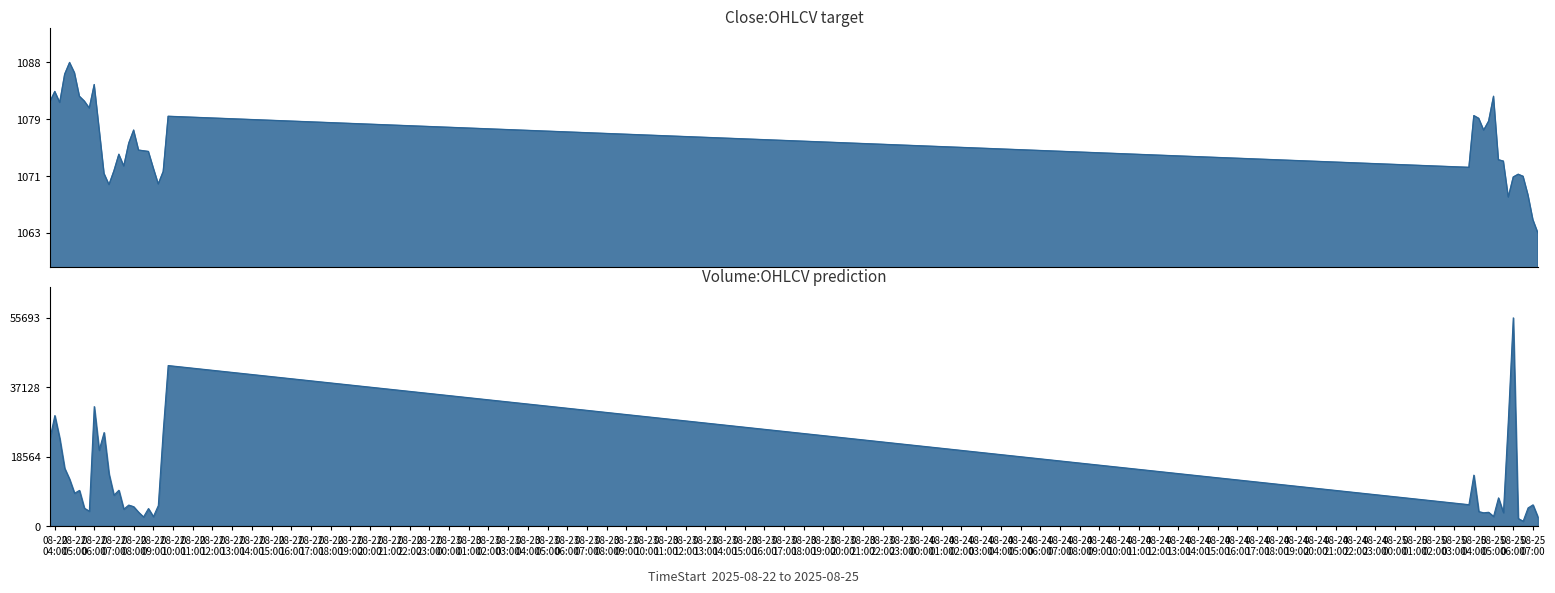

How many interior local peaks does the Volume series have?

13